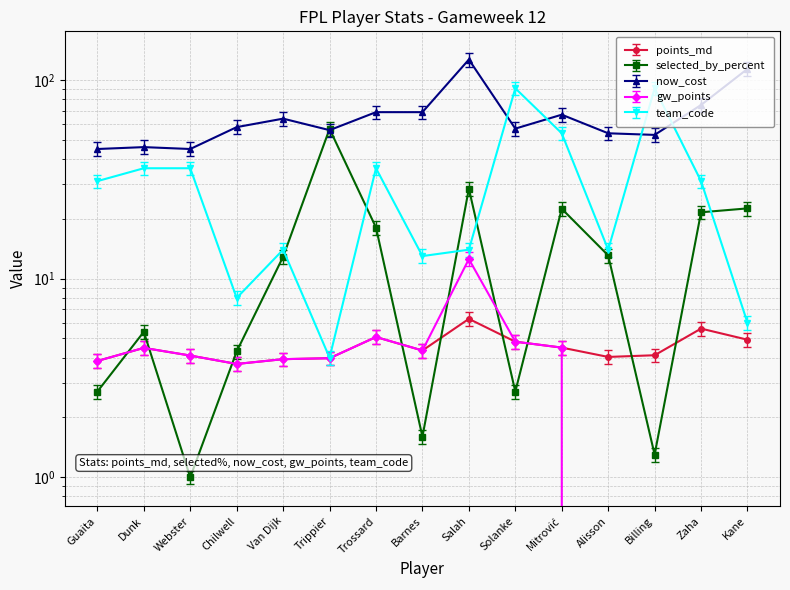

Reading left to right, extract all data points from this chart.

points_md: 3.9	4.5	4.1	3.7	3.9	4.0	5.1	4.3	6.3	4.8	4.5	4.0	4.1	5.6	4.9
selected_by_percent: 2.7	5.4	1.0	4.3	12.9	56.8	18.1	1.6	28.4	2.7	22.5	13.1	1.3	21.6	22.6
now_cost: 45.0	46.0	45.0	58.0	64.0	56.0	69.0	69.0	127.0	57.0	67.0	54.0	53.0	75.0	114.0
gw_points: 3.5	4.1	3.8	3.4	3.6	3.7	4.7	4.0	11.5	4.4	4.1	0.0	0.0	0.0	0.0
team_code: 31.0	36.0	36.0	8.0	14.0	4.0	36.0	13.0	14.0	91.0	54.0	14.0	91.0	31.0	6.0